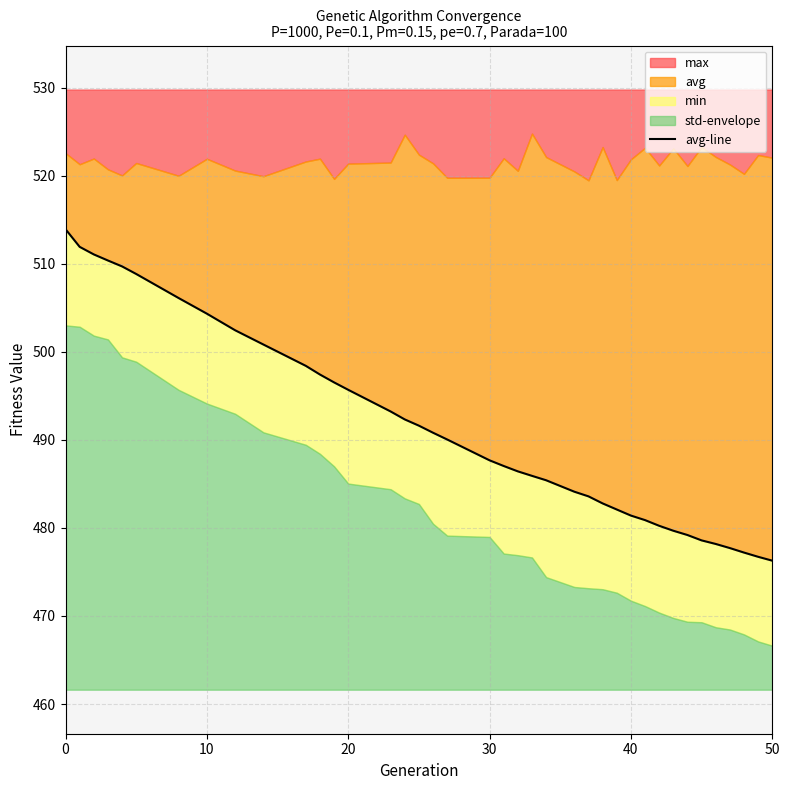

What is the difference between the second highest and minimum values?

35.6